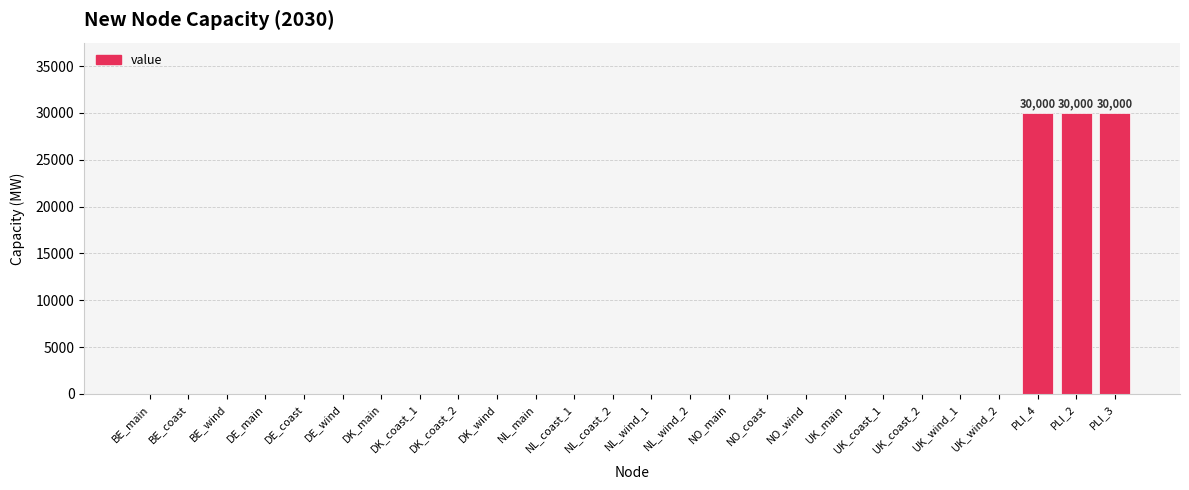

How many series are shown in this chart?

1